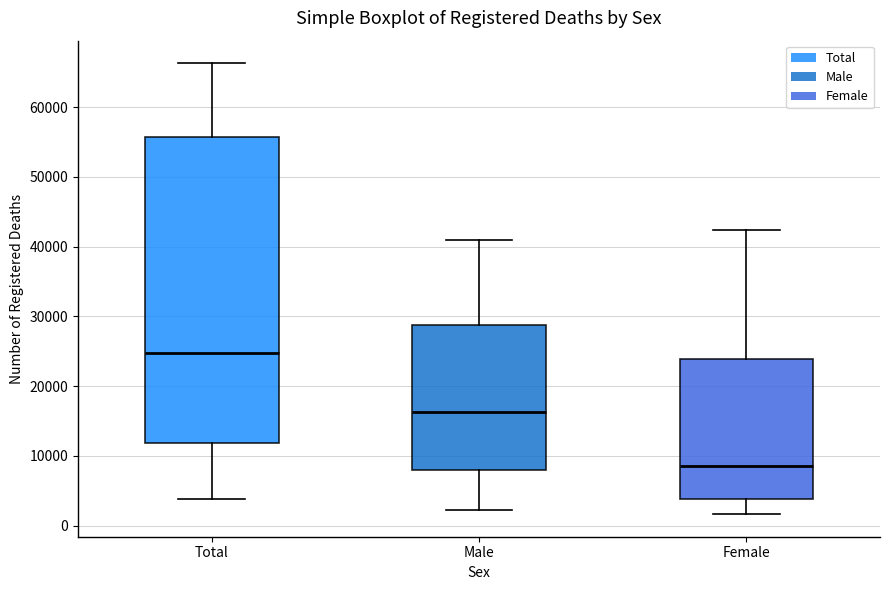

Reading left to right, transcribe this box plot: for each box, give where its median line is, the range the box spans, and where its two whiskers end, as read against the y-axis. The values are not printed on the chart, so give them approximately, as read against the axis.

Total: median 25000, box 12000 to 56000, whiskers 4000 to 66000
Male: median 16000, box 8000 to 29000, whiskers 2000 to 41000
Female: median 9000, box 4000 to 24000, whiskers 2000 to 42000